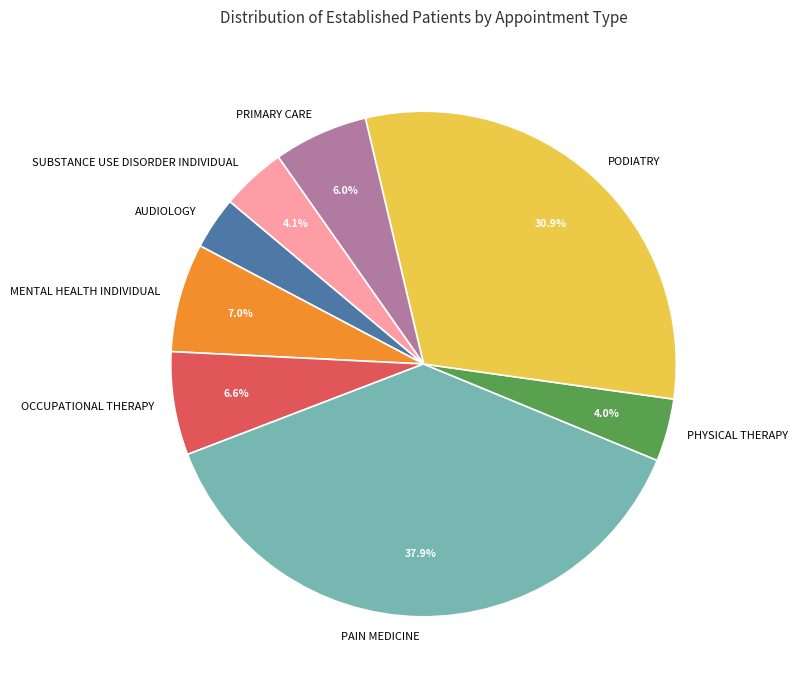

Between PRIMARY CARE and PAIN MEDICINE, which is larger?

PAIN MEDICINE